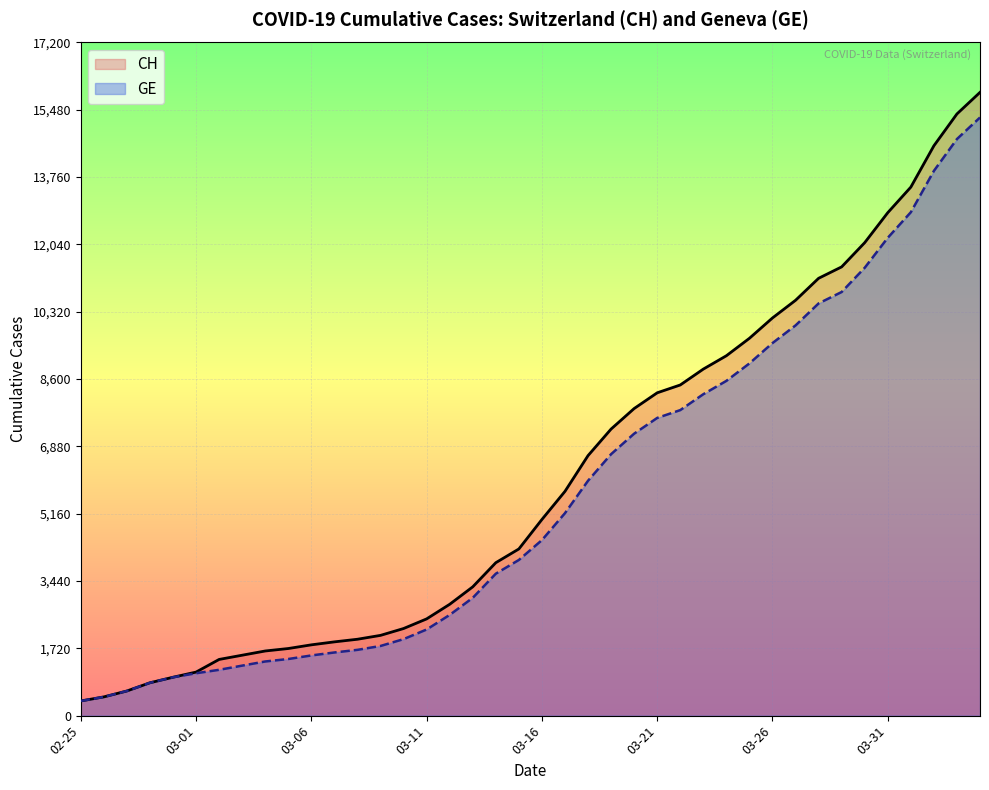

What is the difference between the maximum and minimum values in the CH series?

15551